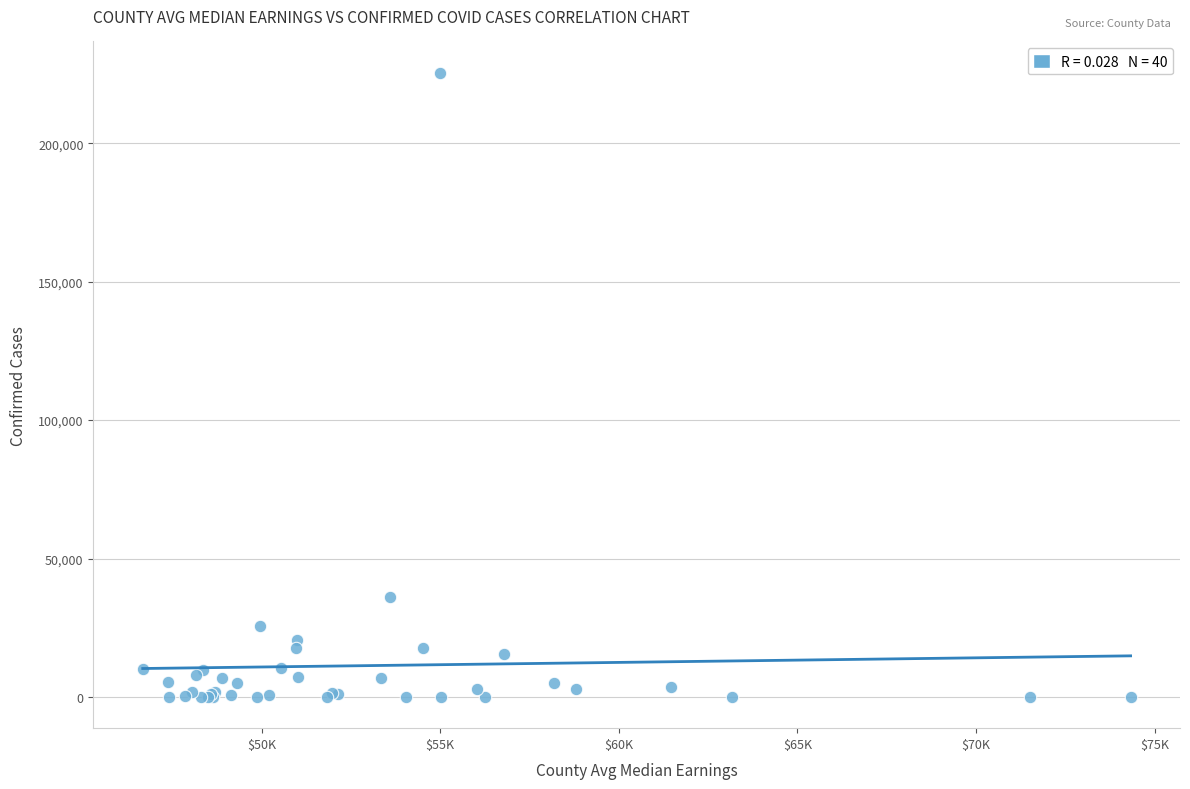

What Y value in the scatter plot is closest to 112730?

35974